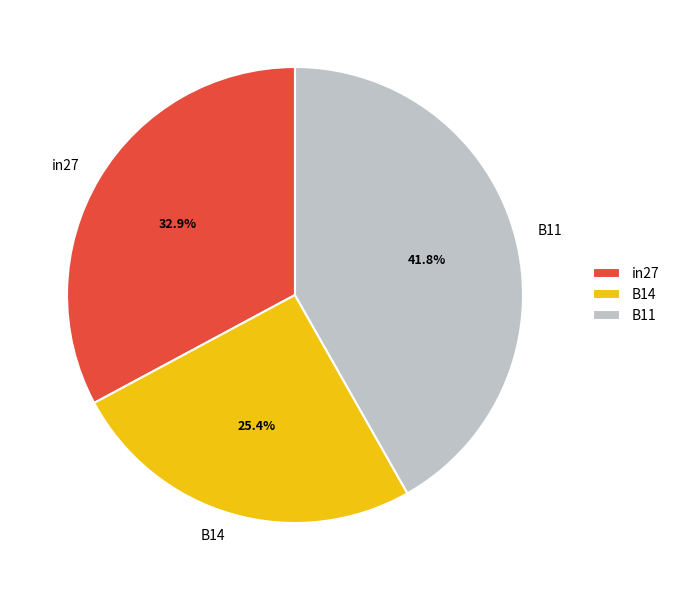

Is B11 the majority of the pie?

No